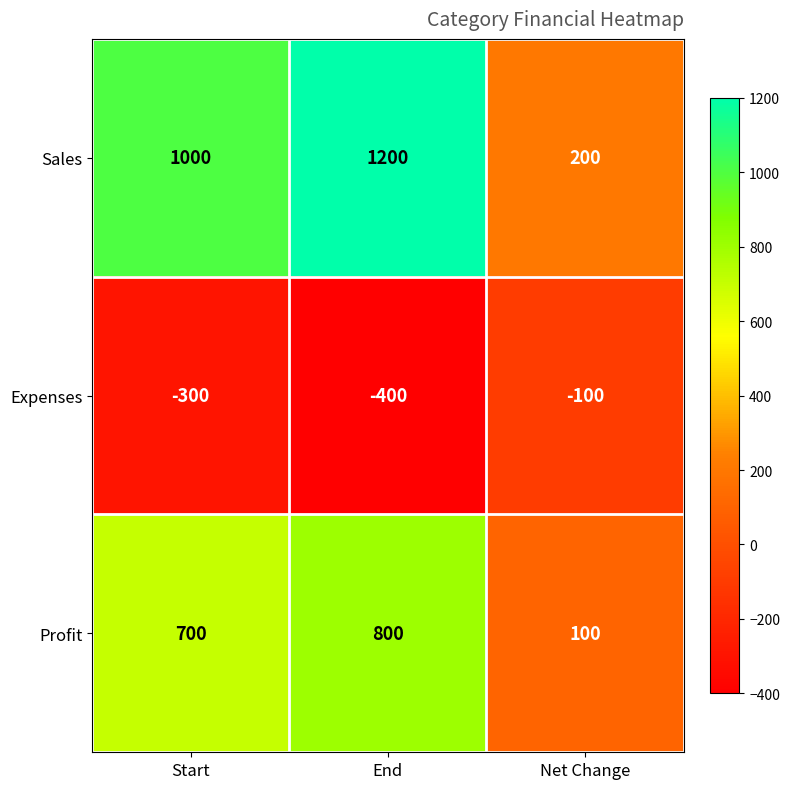

Reading left to right, what are all the values shown in this chart?

Sales: 1000	1200	200
Expenses: -300	-400	-100
Profit: 700	800	100